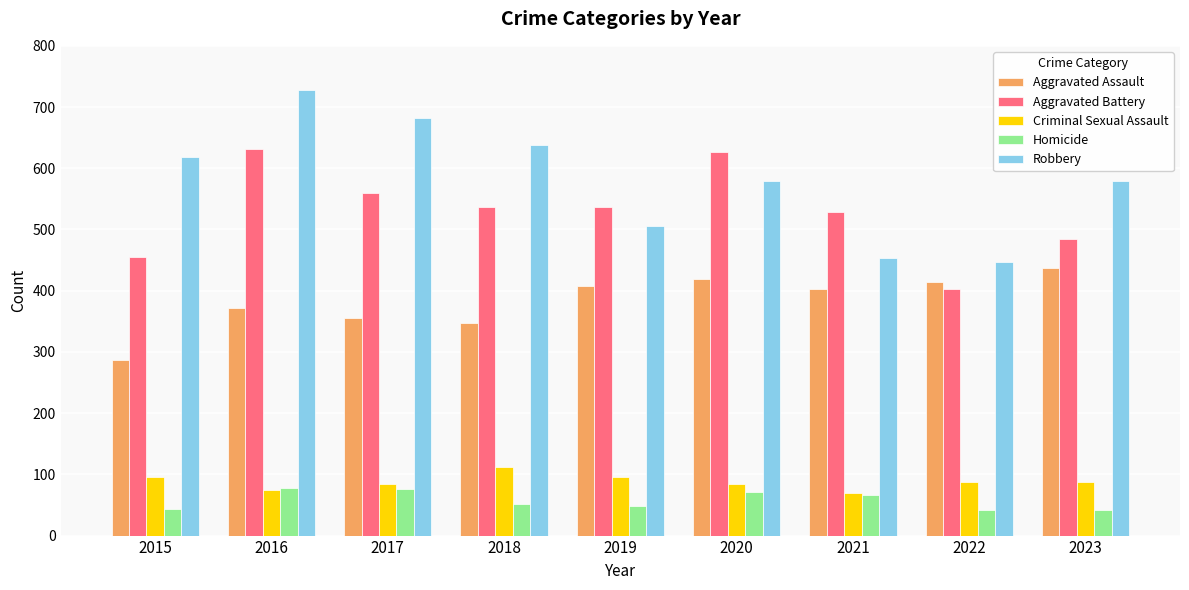

Which series has the largest range (max minus min)?

Robbery